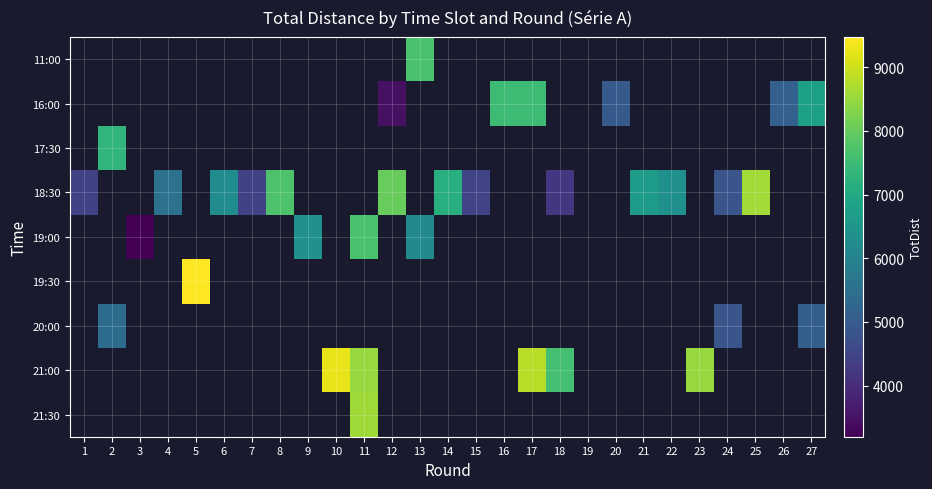

What is the minimum value shown in the chart?

3198.0